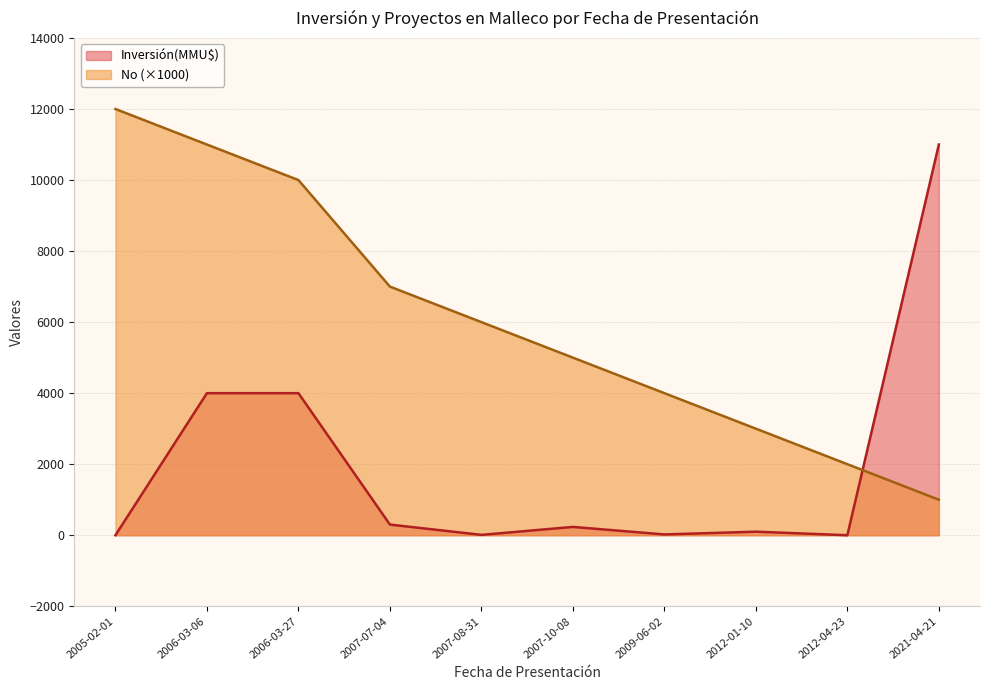

Reading right to left, what are all the values shown in this chart?

Inversión(MMU$): 2021-04-21=11000	2012-04-23=0	2012-01-10=100	2009-06-02=22	2007-10-08=234	2007-08-31=10	2007-07-04=300	2006-03-27=4000	2006-03-06=4000	2005-02-01=0
No: 2021-04-21=1000	2012-04-23=2000	2012-01-10=3000	2009-06-02=4000	2007-10-08=5000	2007-08-31=6000	2007-07-04=7000	2006-03-27=10000	2006-03-06=11000	2005-02-01=12000